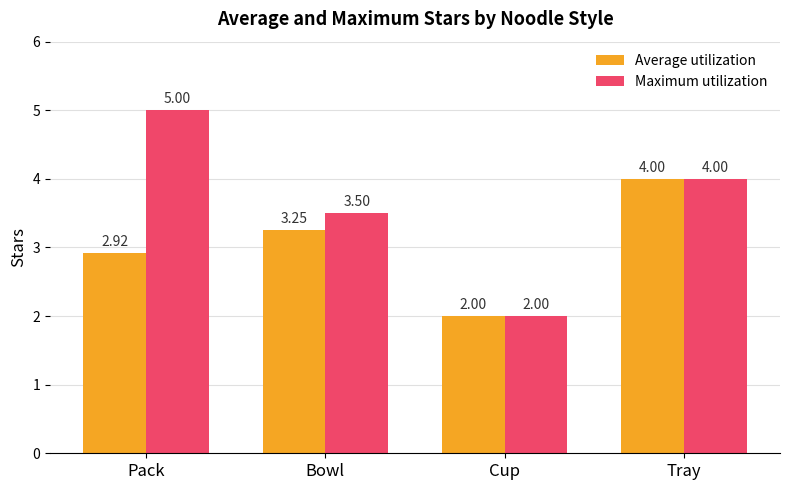

How many groups of bars are there?

4